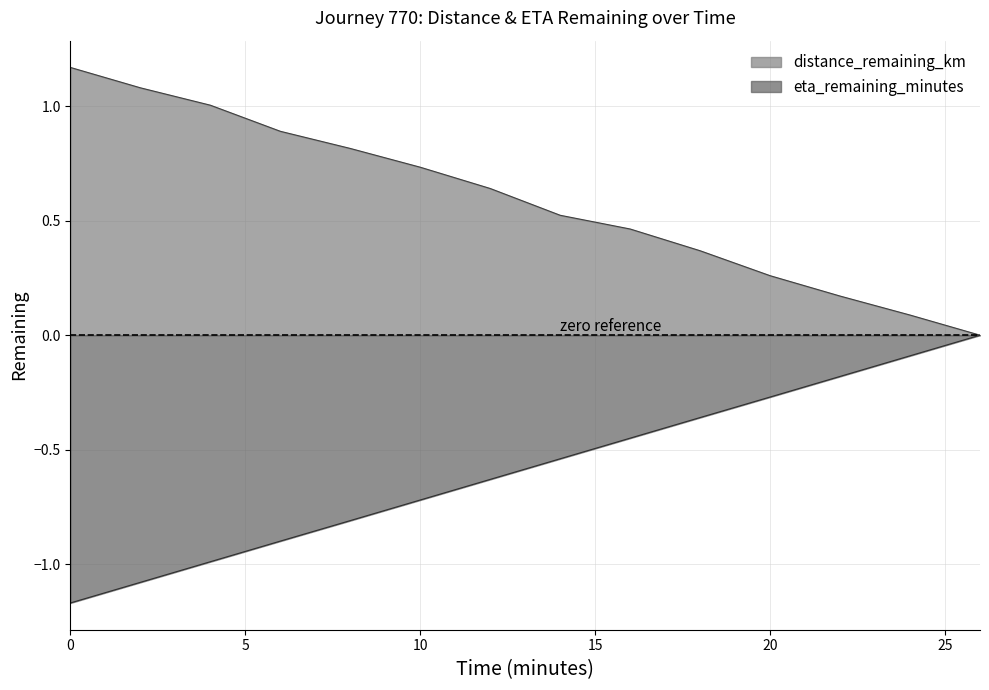

What is the value of the eta_remaining_minutes point at the 4th from the left?

-0.9